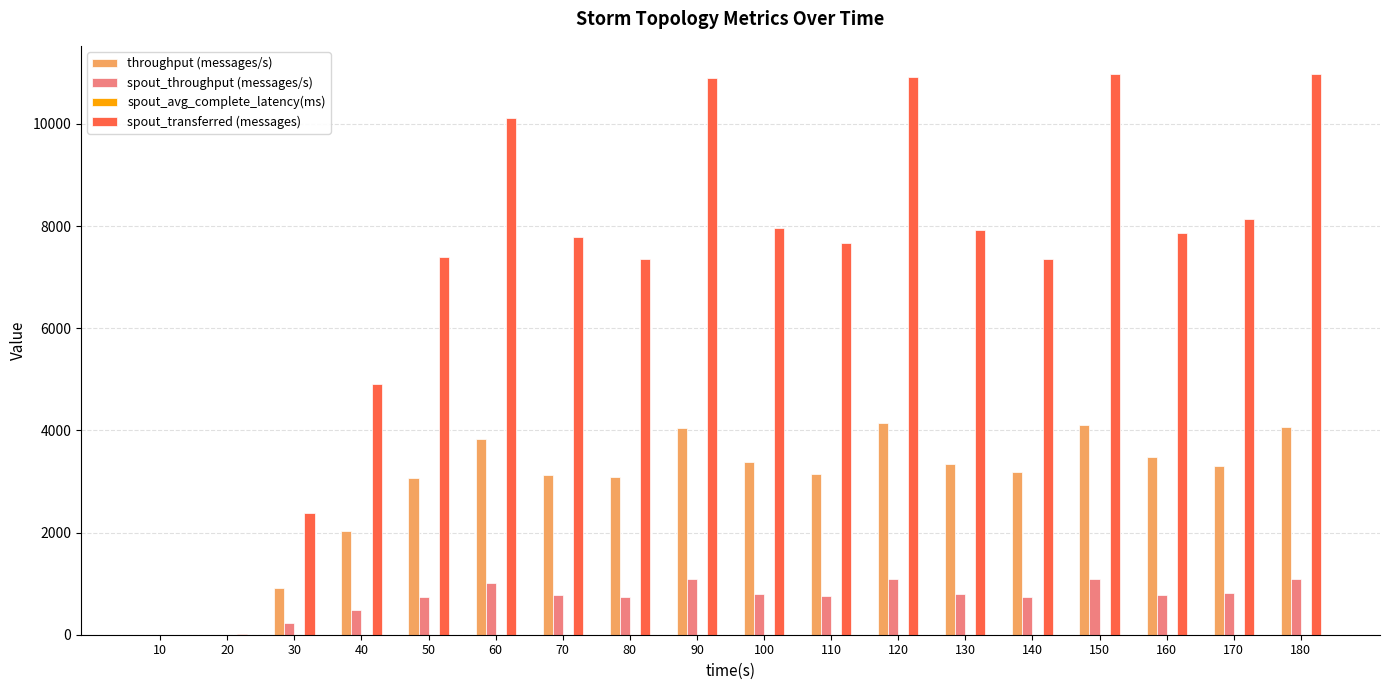

Which series has the widest spread of values?

spout_transferred (messages)